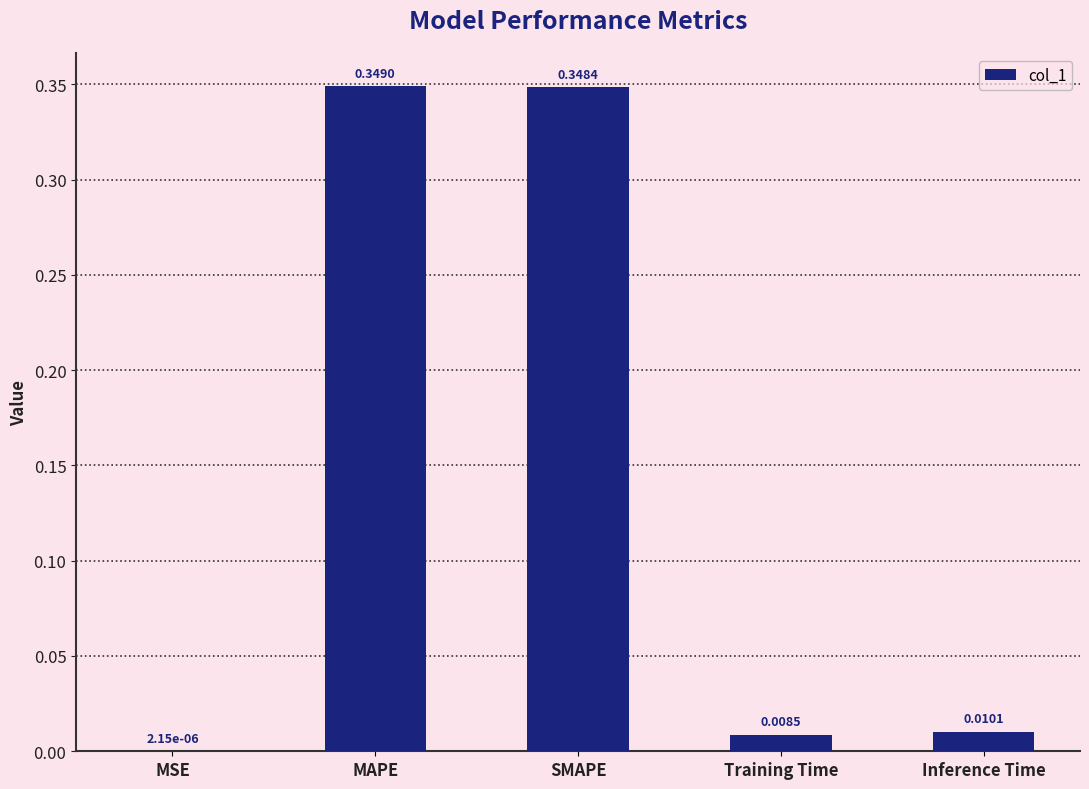

Which has a higher value, MAPE or MSE?

MAPE